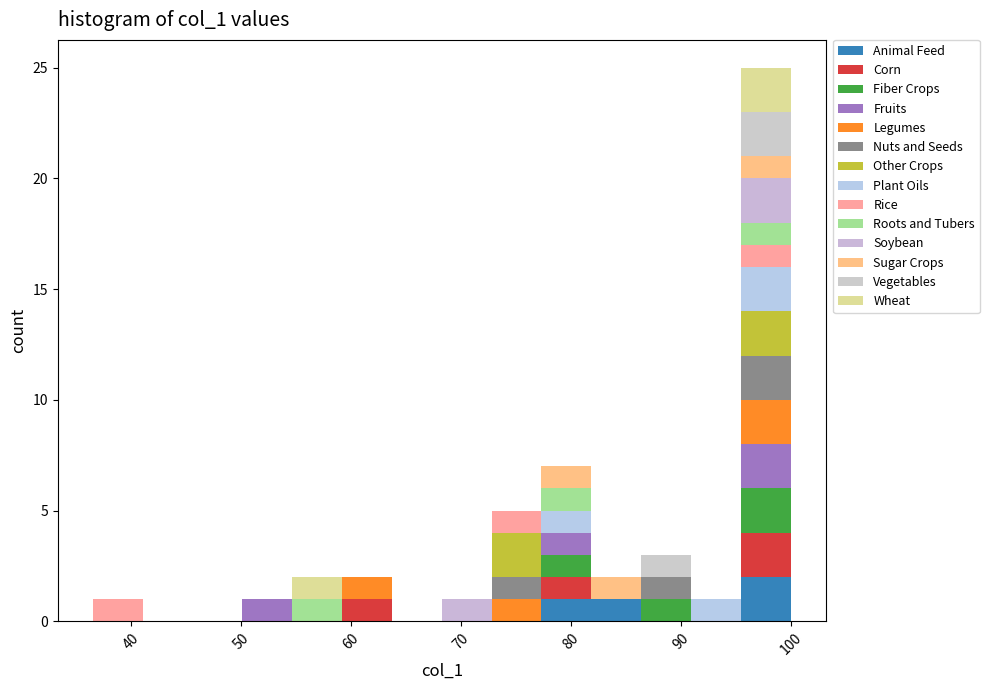

What is the total height of the stacked bar covering 68 to 73 on the x-axis? Neither the bar edges nor the heights are printed on the chart, so give them approximately, as read against the axes.

1